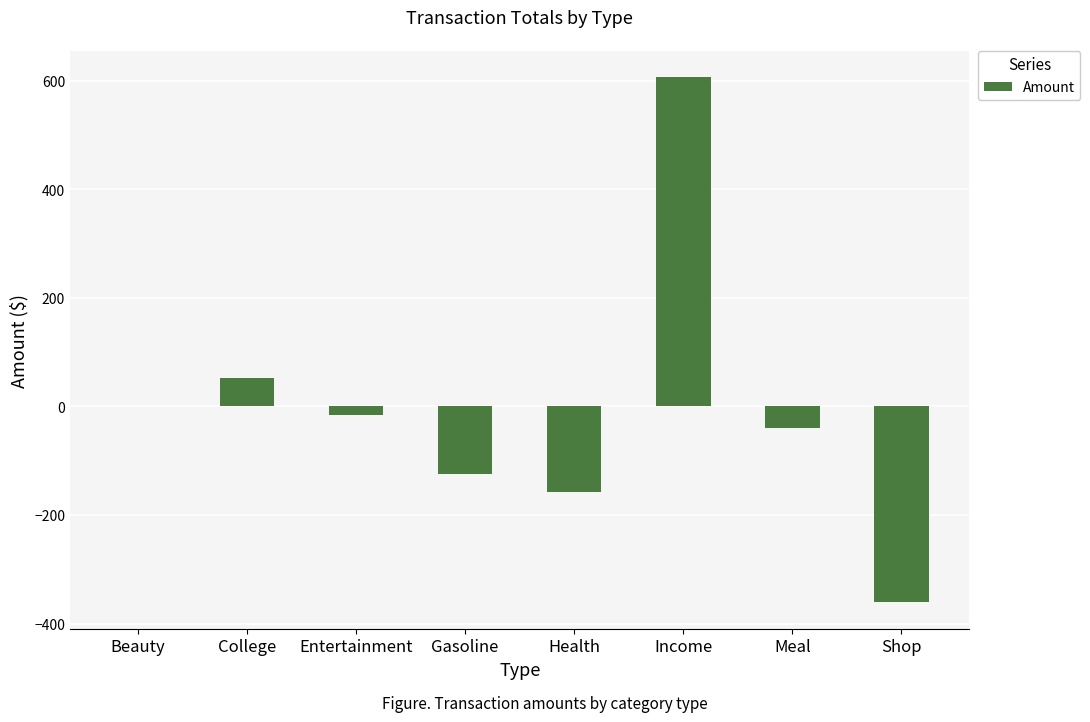

How many values exceed -16?

3